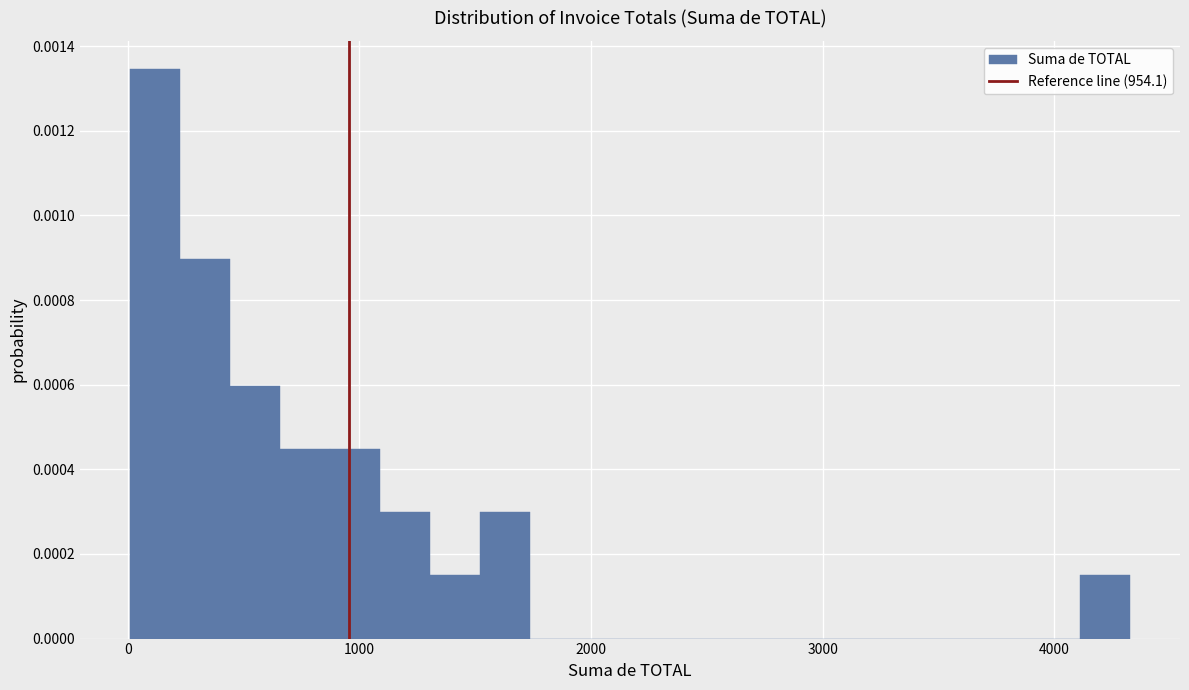

Around what value on the x-axis is the tallest bar? Give the approximate position of its centre, as read against the axis.

100